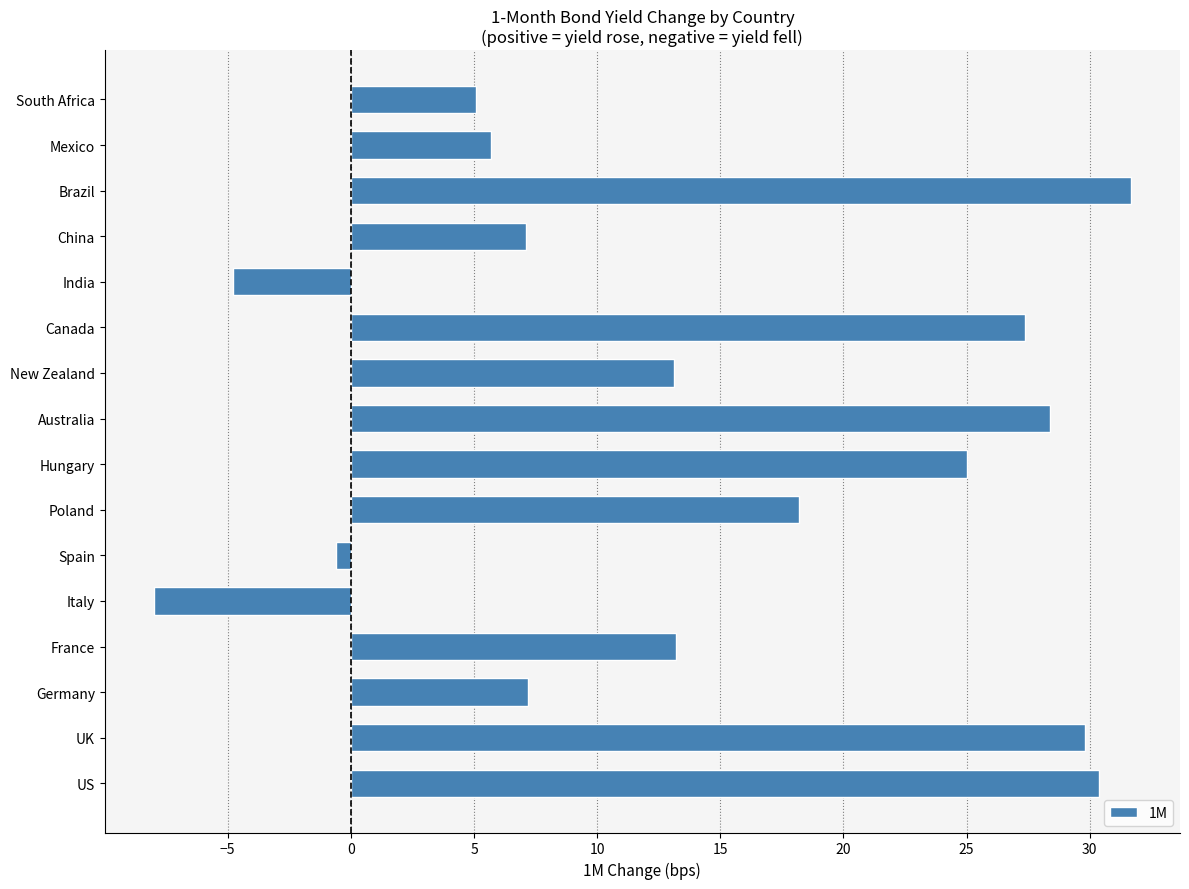

What is the greatest value displayed?

31.7